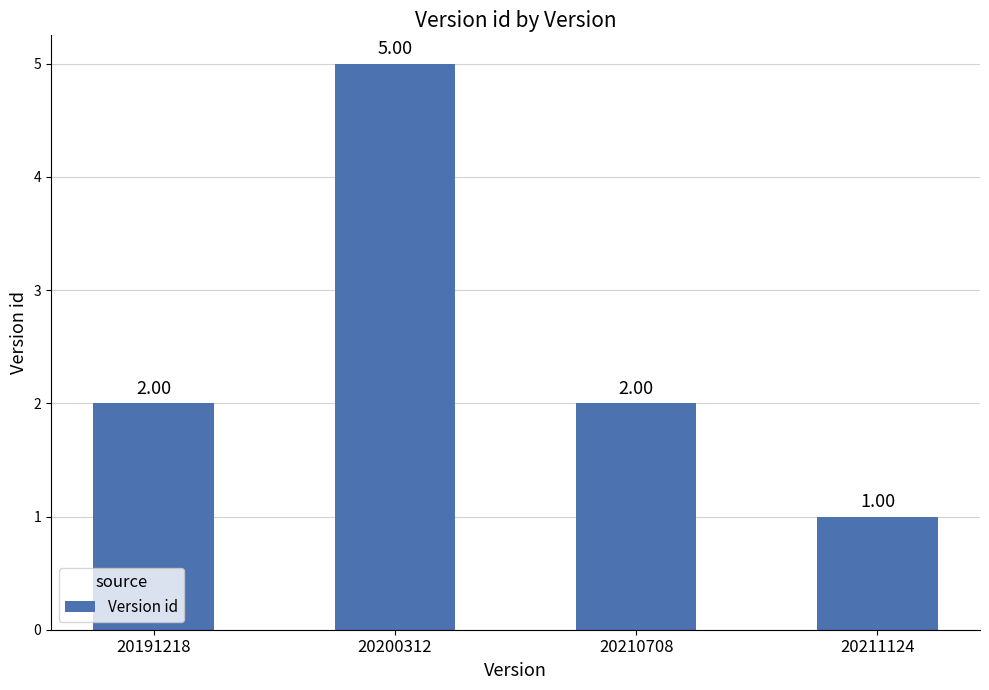

The value at 20210708 is 1. True or false?

False